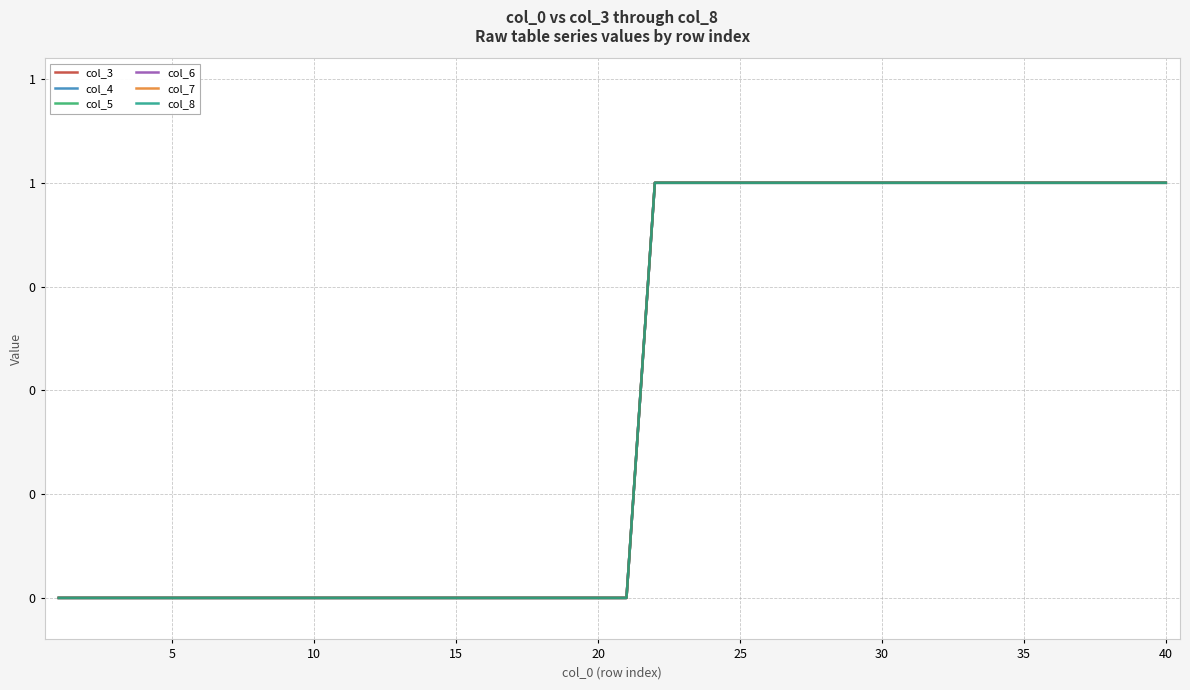

Does the chart have visible grid lines?

Yes